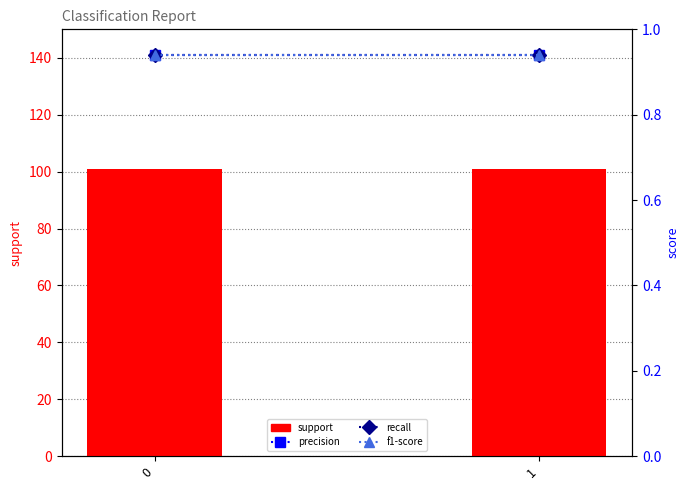

List the labels in order of support value, smallest first.

0, 1